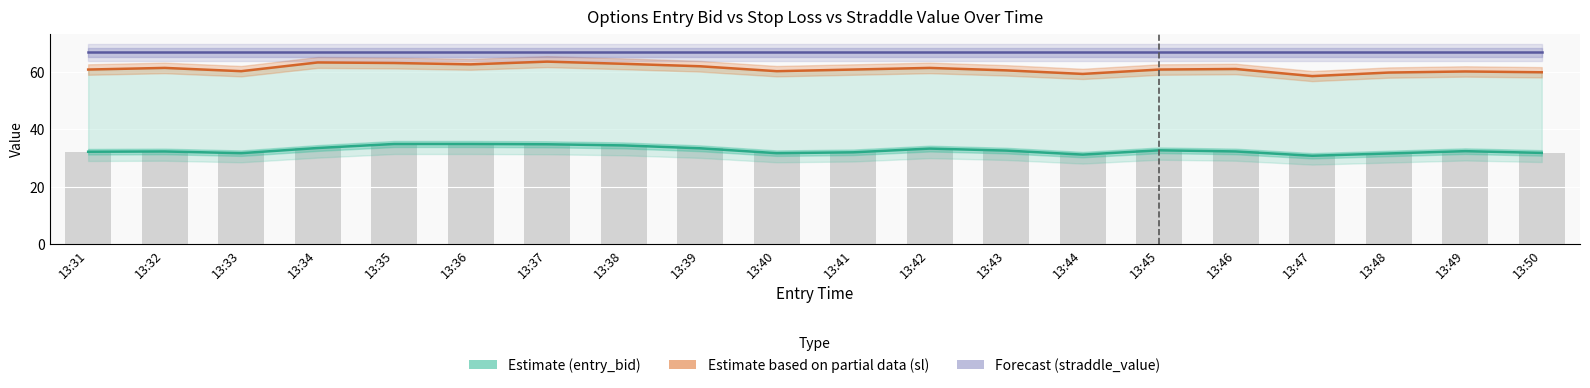

What is the sum of all Forecast (straddle_value) values?

1335.0